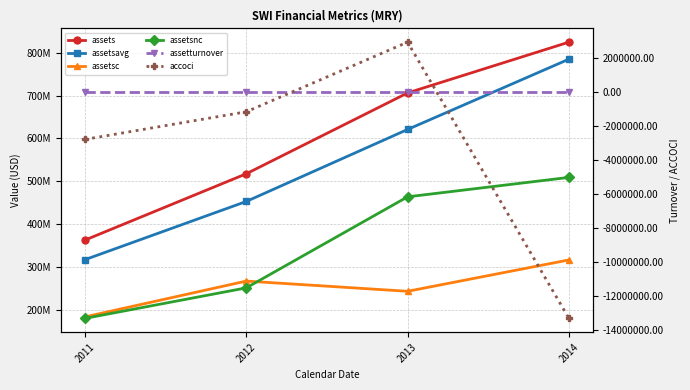

What is the sum of all assets values?

2411177000.0